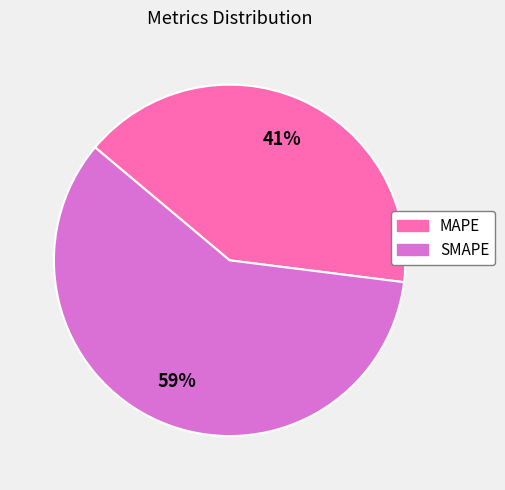

How many segments does this pie chart have?

2